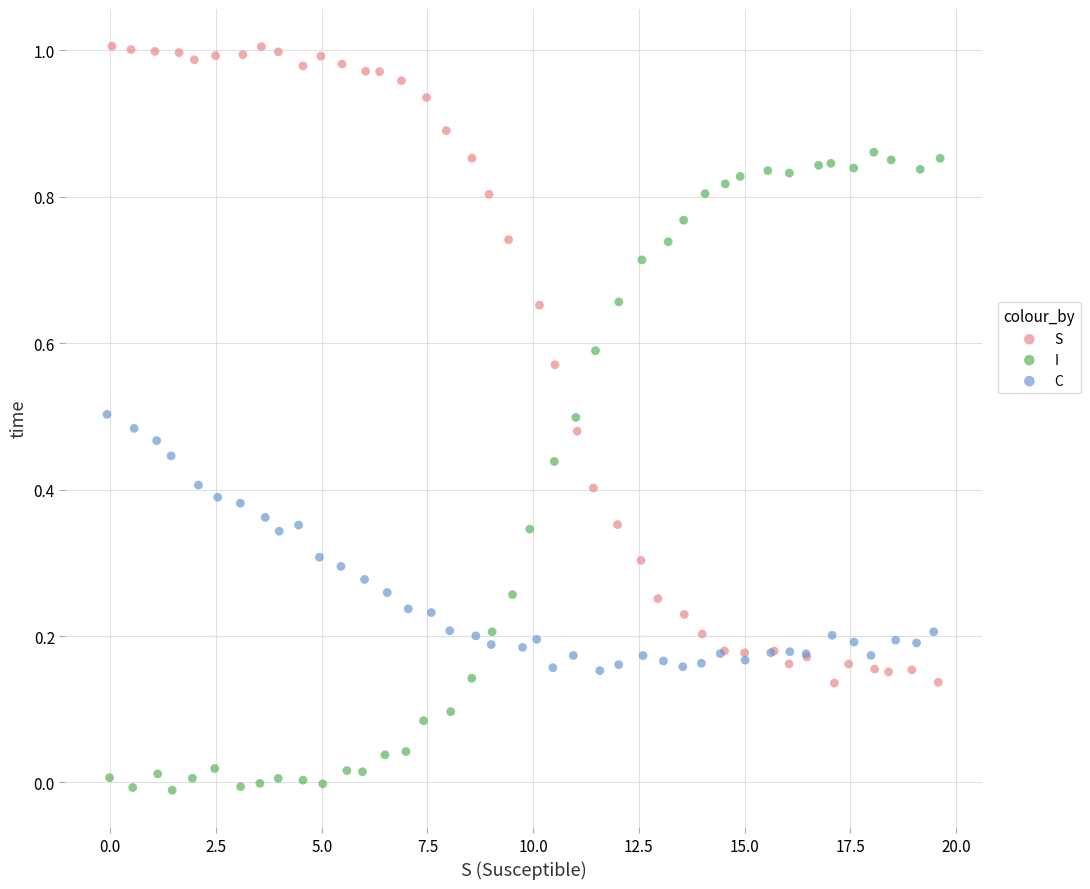

Which series reaches the minimum Y coordinate?

I